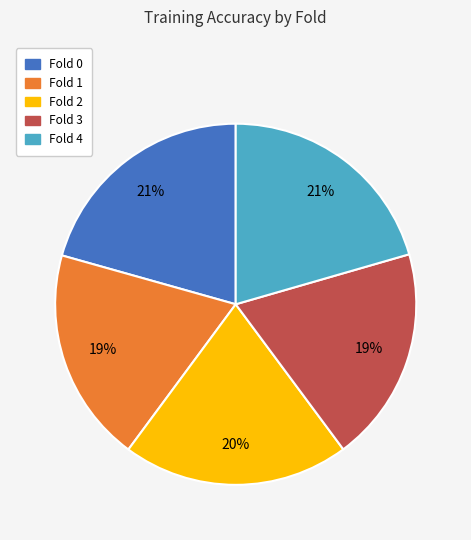

Is Fold 1 the majority of the pie?

No